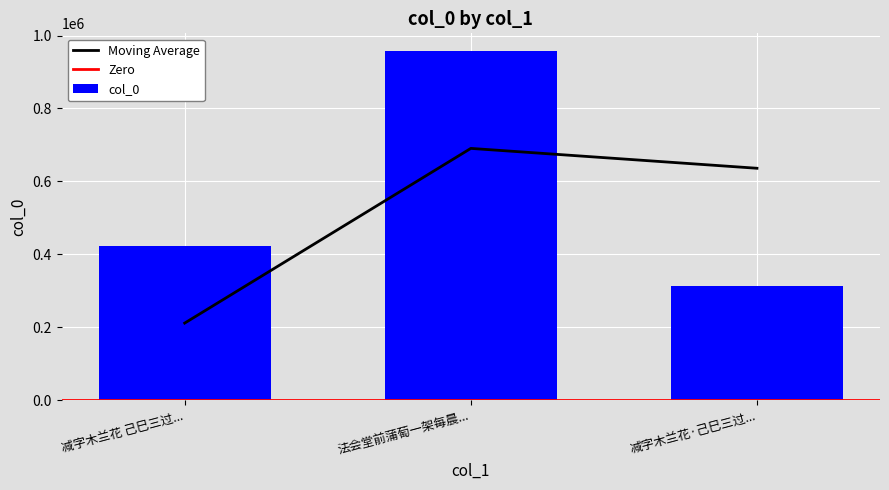

The col_0 series shows 1445537 at 法会堂前蒲萄一架每晨.... True or false?

False